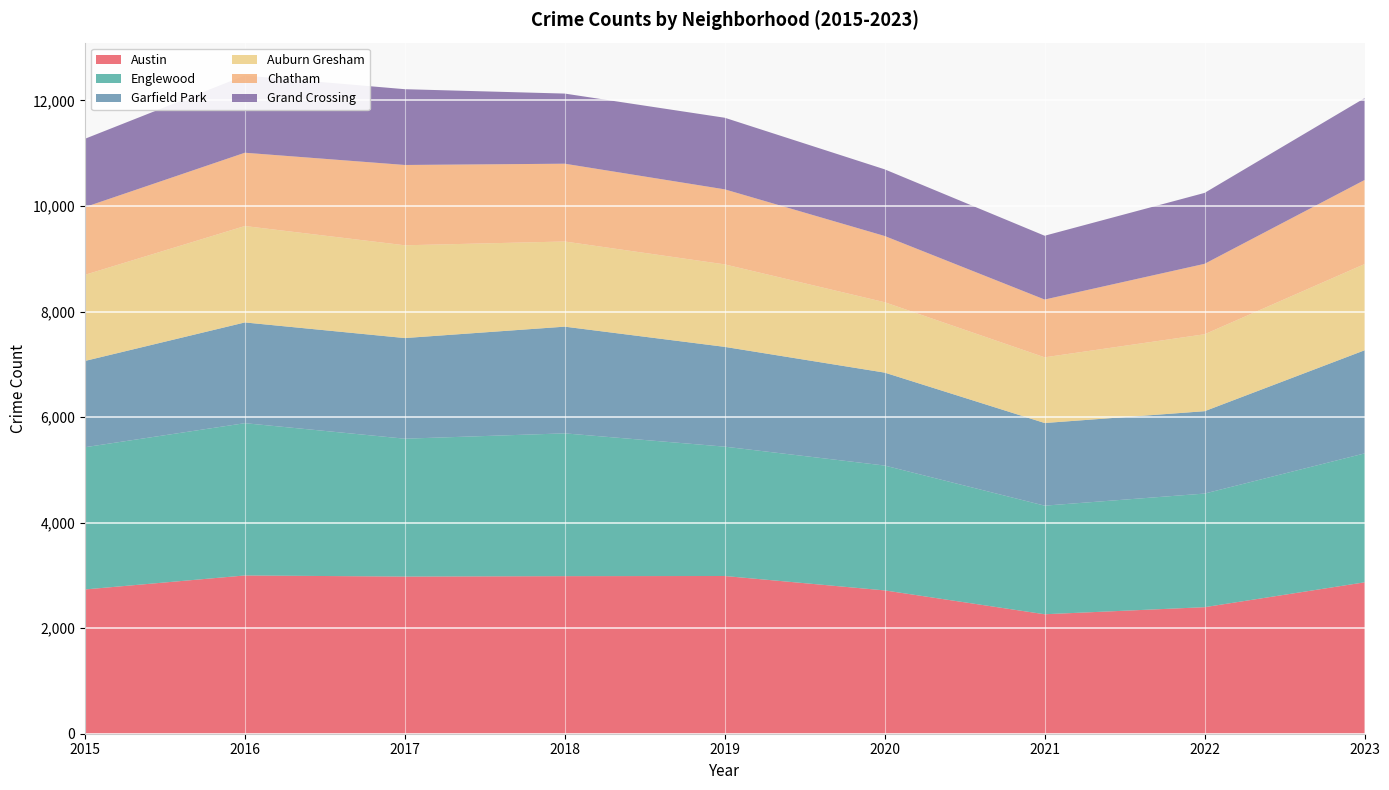

Reading left to right, what are all the values shown in this chart?

Austin: 2734	2999	2978	2986	2989	2716	2264	2398	2869
Englewood: 2695	2886	2613	2706	2451	2366	2058	2153	2443
Garfield Park: 1635	1909	1907	2022	1891	1761	1566	1561	1954
Auburn Gresham: 1632	1827	1758	1614	1563	1334	1245	1458	1634
Chatham: 1283	1389	1522	1474	1422	1255	1095	1335	1593
Grand Crossing: 1295	1463	1436	1329	1357	1263	1209	1344	1551